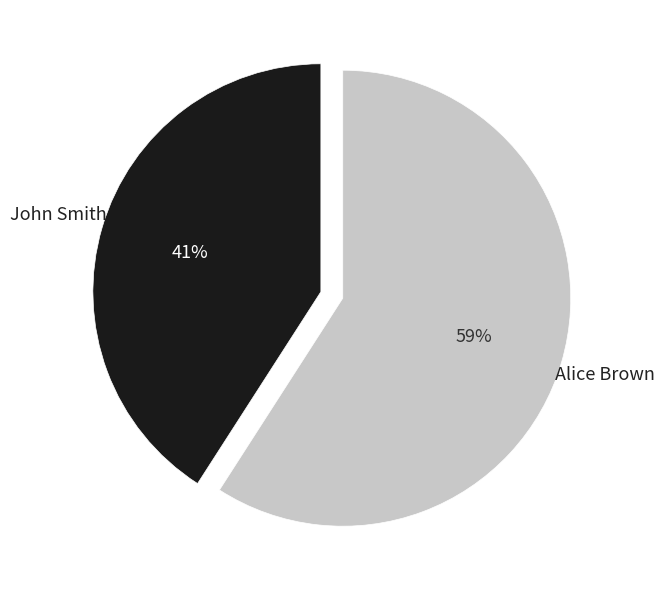

To the nearest percent, what portion does Alice Brown represent?

59%